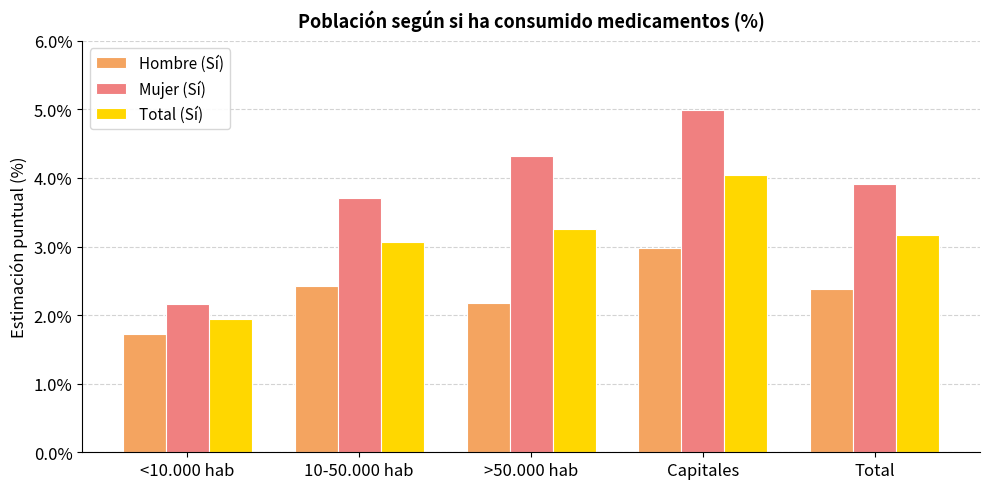

List the labels in order of Mujer (Sí) value, largest first.

Capitales, >50.000 hab, Total, 10-50.000 hab, <10.000 hab